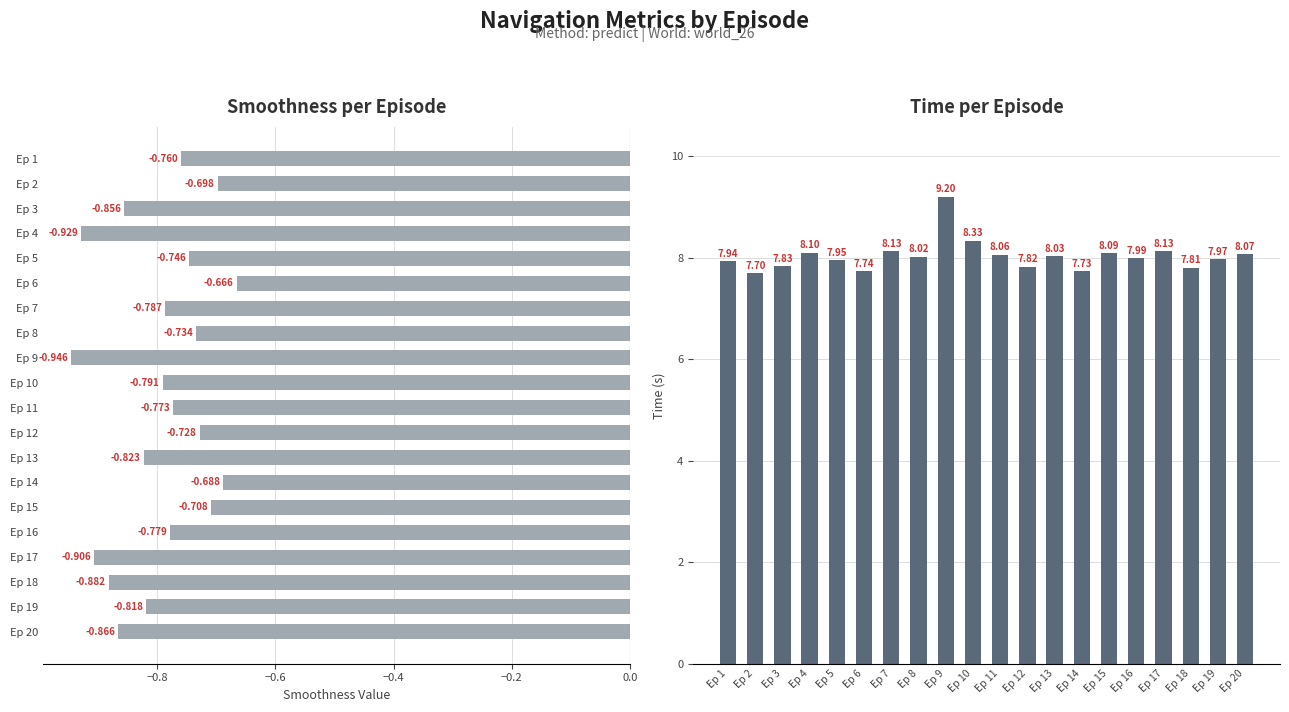

What is the difference between the maximum and minimum values in the Smoothness series?

0.3